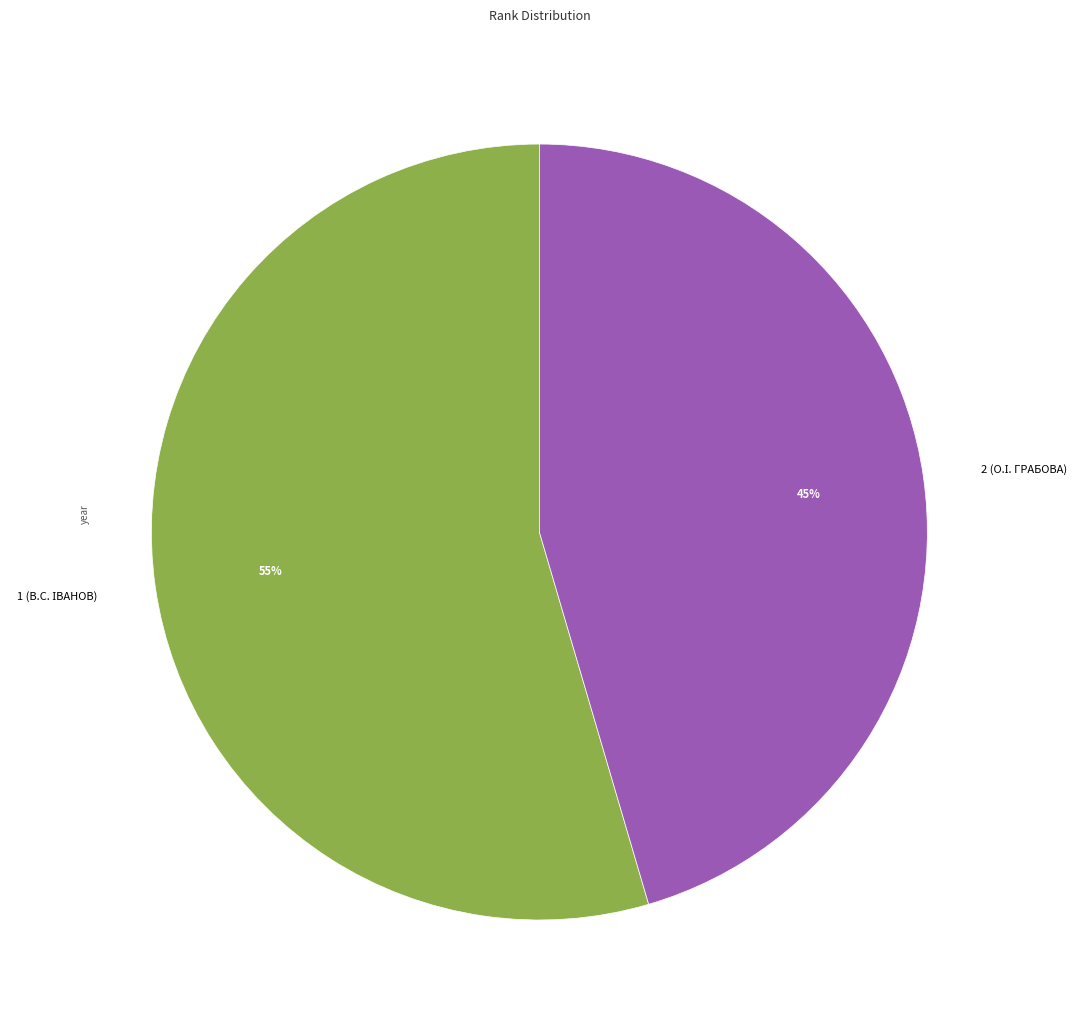

Is there a majority slice in this chart?

Yes